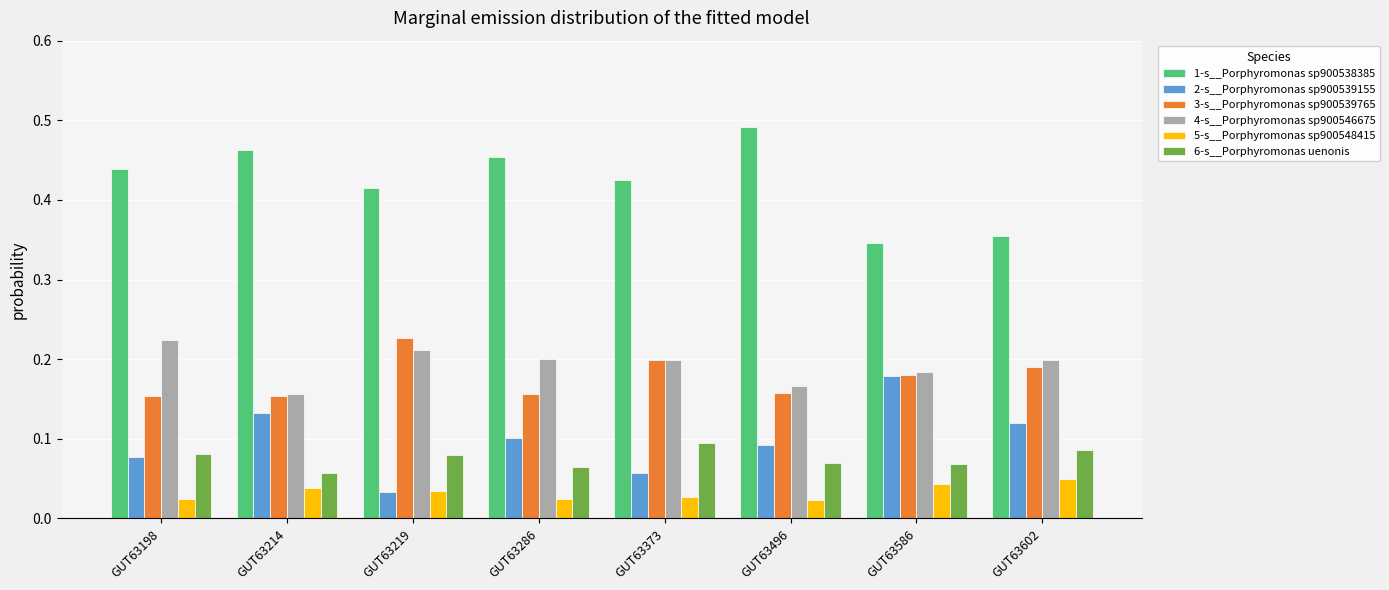

What is the total value across all series at GUT63586?

1.0